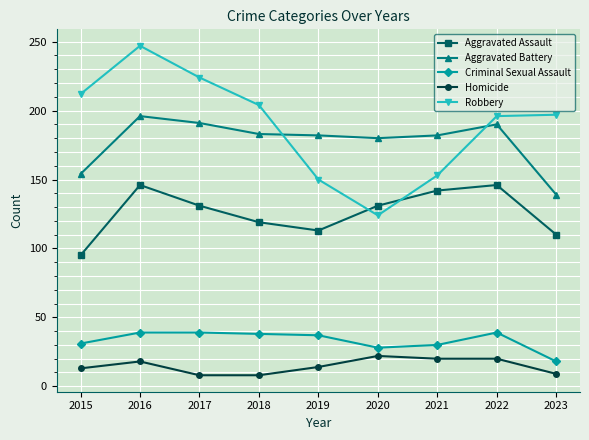

What is the sum of all Aggravated Assault values?

1133